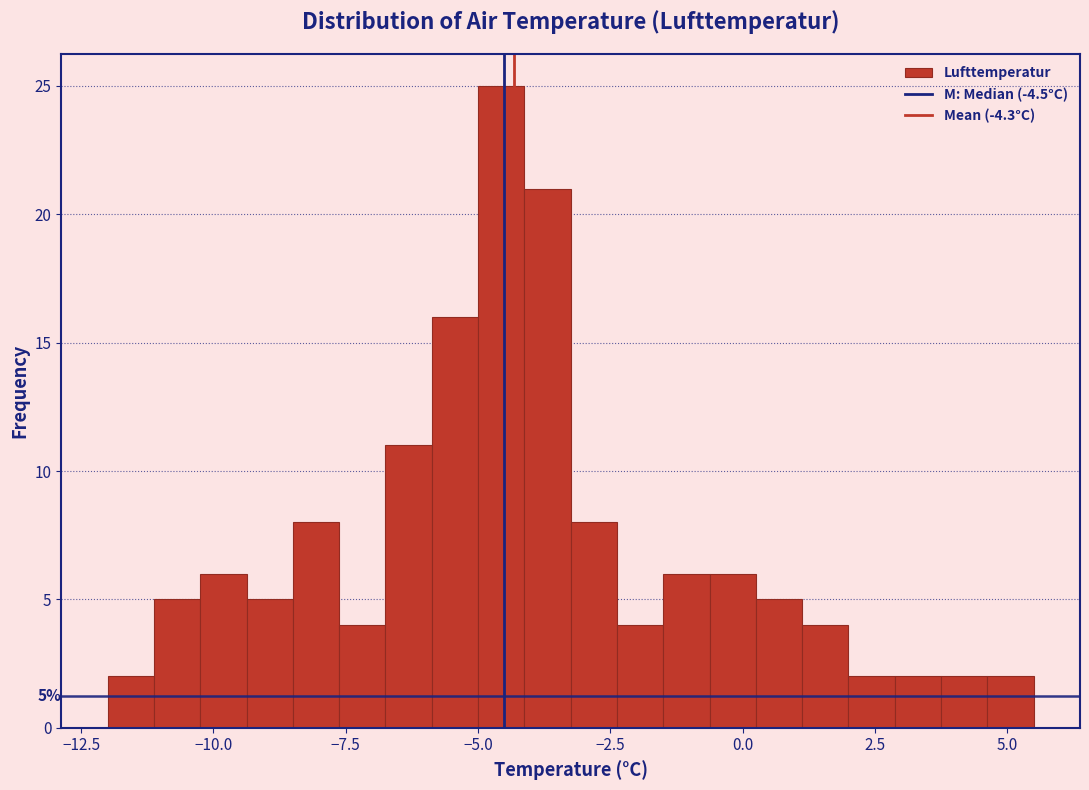

Read against the x-axis, roughly where is the centre of the tallest bar?

-4.5